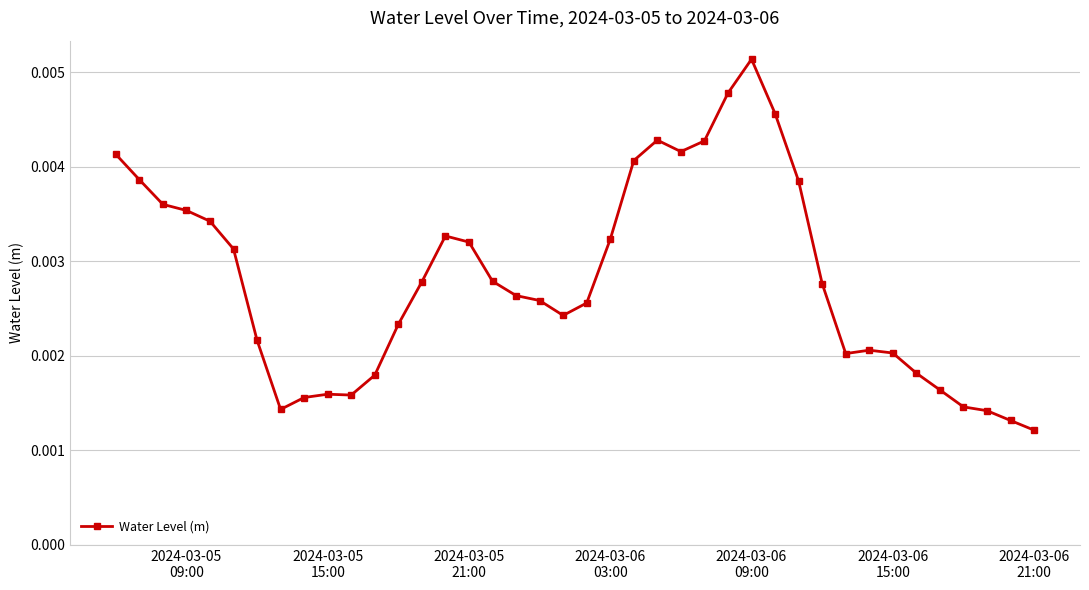

True or false: there are more than 0 points higher than both neighbors.

True